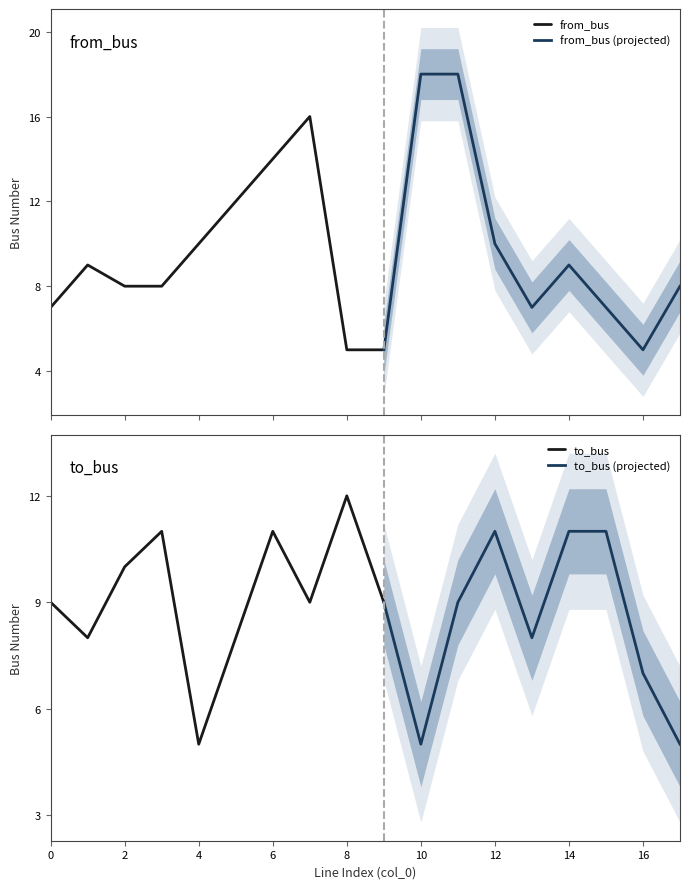

Which category has the highest value across all series?

10